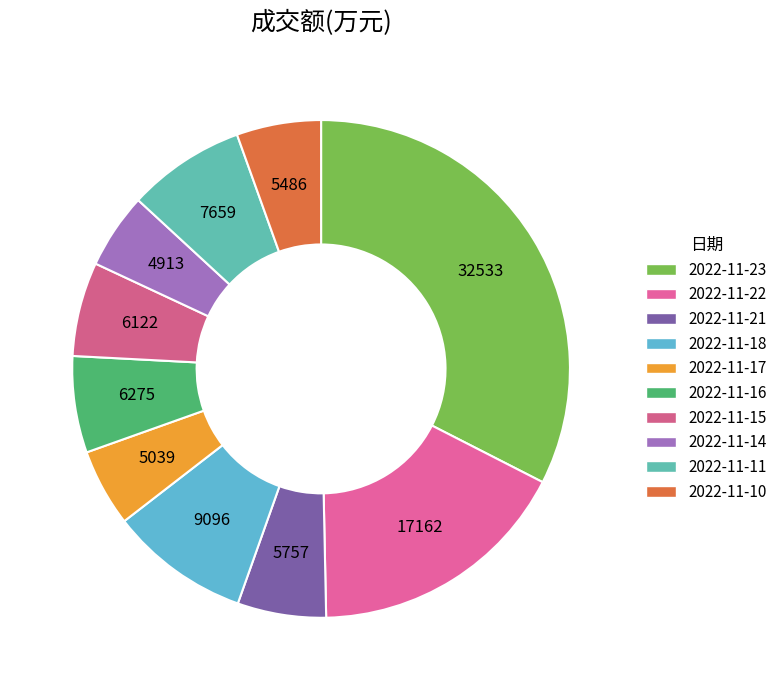

Which category has the smallest portion of the pie?

2022-11-14